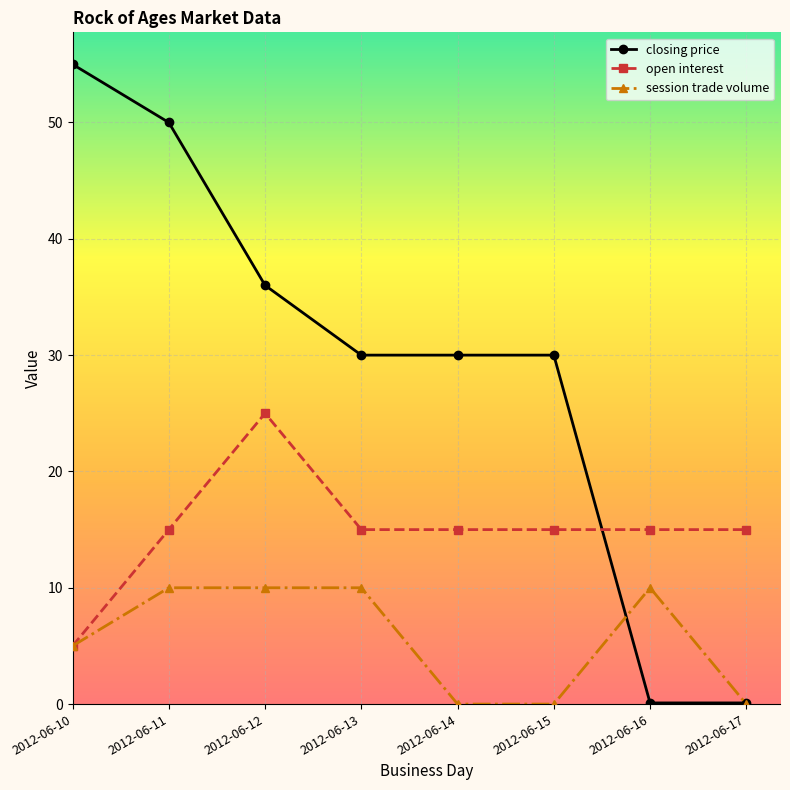

What are all the series names shown in the legend?

closing price, open interest, session trade volume